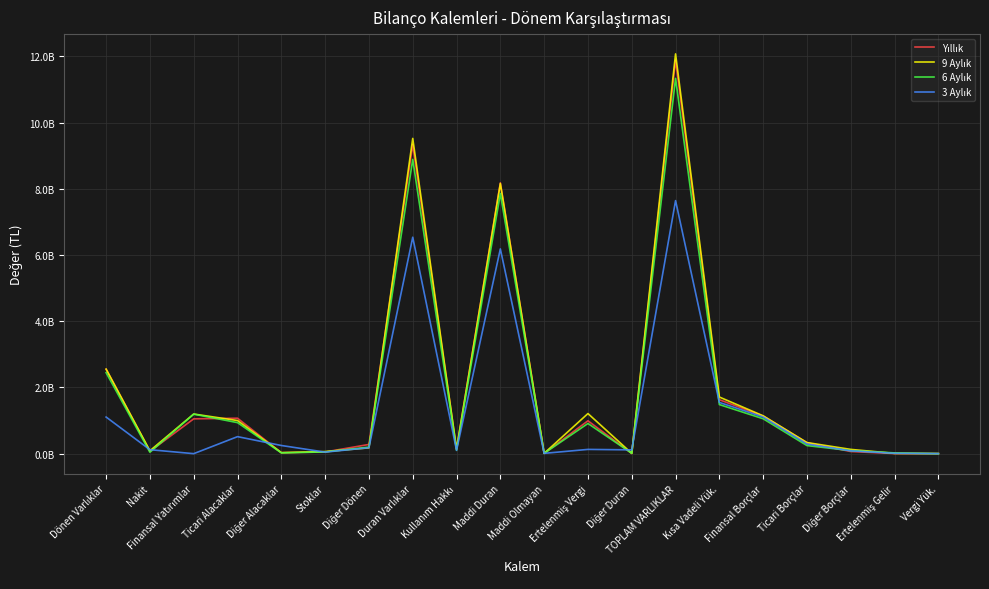

Reading left to right, transcribe all the data shown in this chart.

Yıllık: Dönen Varlıklar=2550454041	Nakit=68778635	Finansal Yatırımlar=1051805860	Ticari Alacaklar=1070331726	Diğer Alacaklar=30075723	Stoklar=50952219	Diğer Dönen=278509878	Duran Varlıklar=9334990830	Kullanım Hakkı=148389218	Maddi Duran=8181177060	Maddi Olmayan=6943664	Ertelenmiş Vergi=992766437	Diğer Duran=5714451	TOPLAM VARLIKLAR=11885444871	Kısa Vadeli Yük.=1628633726	Finansal Borçlar=1137559747	Ticari Borçlar=328813580	Diğer Borçlar=64558349	Ertelenmiş Gelir=3090401	Vergi Yük.=1923856
9 Aylık: Dönen Varlıklar=2552708870	Nakit=86950555	Finansal Yatırımlar=1196908016	Ticari Alacaklar=999987866	Diğer Alacaklar=30606486	Stoklar=63111280	Diğer Dönen=175144667	Duran Varlıklar=9521685065	Kullanım Hakkı=133524749	Maddi Duran=8159053624	Maddi Olmayan=9589190	Ertelenmiş Vergi=1210919498	Diğer Duran=8598004	TOPLAM VARLIKLAR=12074393935	Kısa Vadeli Yük.=1710142056	Finansal Borçlar=1142645481	Ticari Borçlar=335174294	Diğer Borçlar=128523755	Ertelenmiş Gelir=8198939	Vergi Yük.=955361
6 Aylık: Dönen Varlıklar=2446545732	Nakit=42327343	Finansal Yatırımlar=1192937083	Ticari Alacaklar=937141342	Diğer Alacaklar=24180235	Stoklar=51651766	Diğer Dönen=198307963	Duran Varlıklar=8889020567	Kullanım Hakkı=99534242	Maddi Duran=7857869443	Maddi Olmayan=9443961	Ertelenmiş Vergi=911290984	Diğer Duran=10881937	TOPLAM VARLIKLAR=11335566299	Kısa Vadeli Yük.=1482589270	Finansal Borçlar=1053954693	Ticari Borçlar=244243747	Diğer Borçlar=91135941	Ertelenmiş Gelir=23226742	Vergi Yük.=829374
3 Aylık: Dönen Varlıklar=1105978727	Nakit=119658098	Finansal Yatırımlar=0	Ticari Alacaklar=513945605	Diğer Alacaklar=246772056	Stoklar=46161561	Diğer Dönen=179441407	Duran Varlıklar=6537255889	Kullanım Hakkı=101069785	Maddi Duran=6183610633	Maddi Olmayan=9443961	Ertelenmiş Vergi=128518376	Diğer Duran=114613134	TOPLAM VARLIKLAR=7643234616	Kısa Vadeli Yük.=1546972130	Finansal Borçlar=1107724728	Ticari Borçlar=291670517	Diğer Borçlar=85161471	Ertelenmiş Gelir=11587680	Vergi Yük.=829331